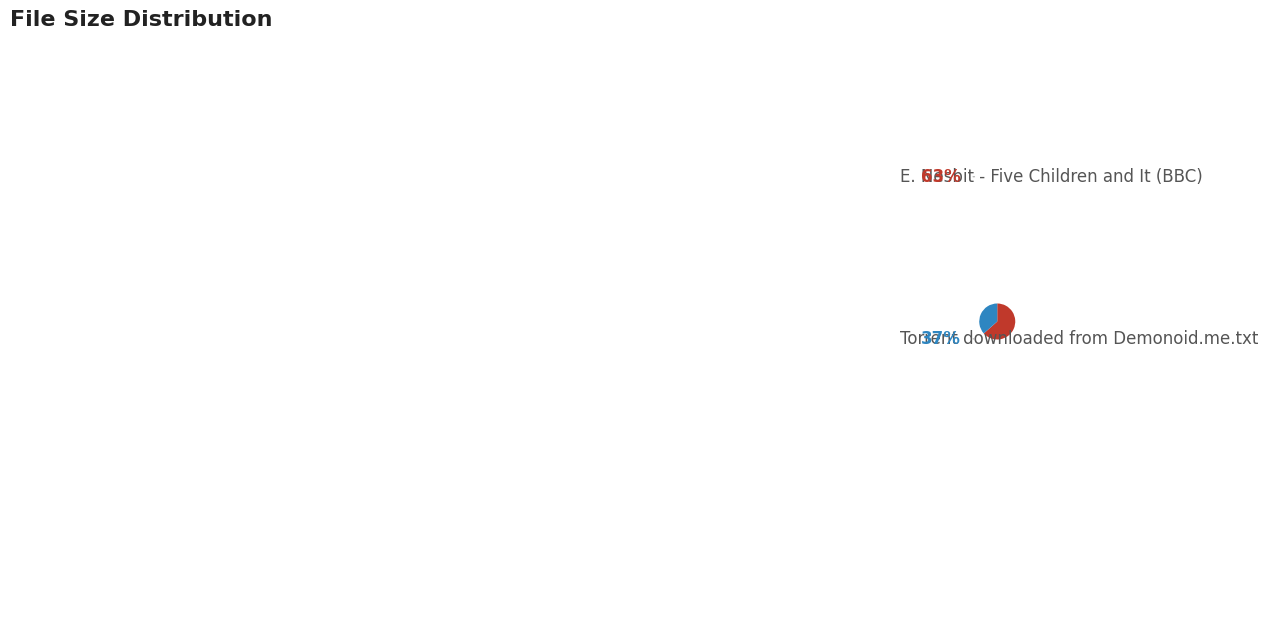

Which category has the smallest portion of the pie?

Torrent downloaded from Demonoid.me.txt